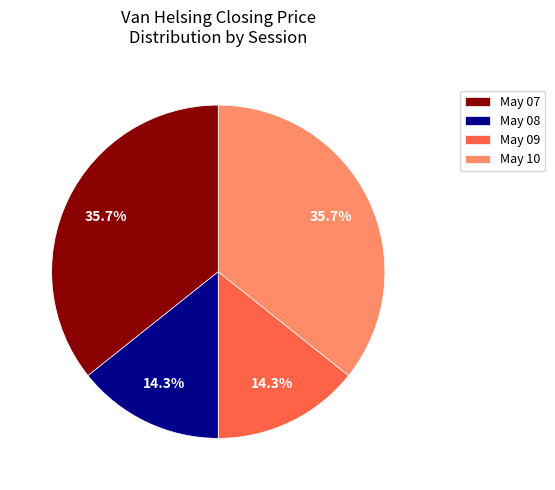

How much of the chart is everything except May 09?

85.7%